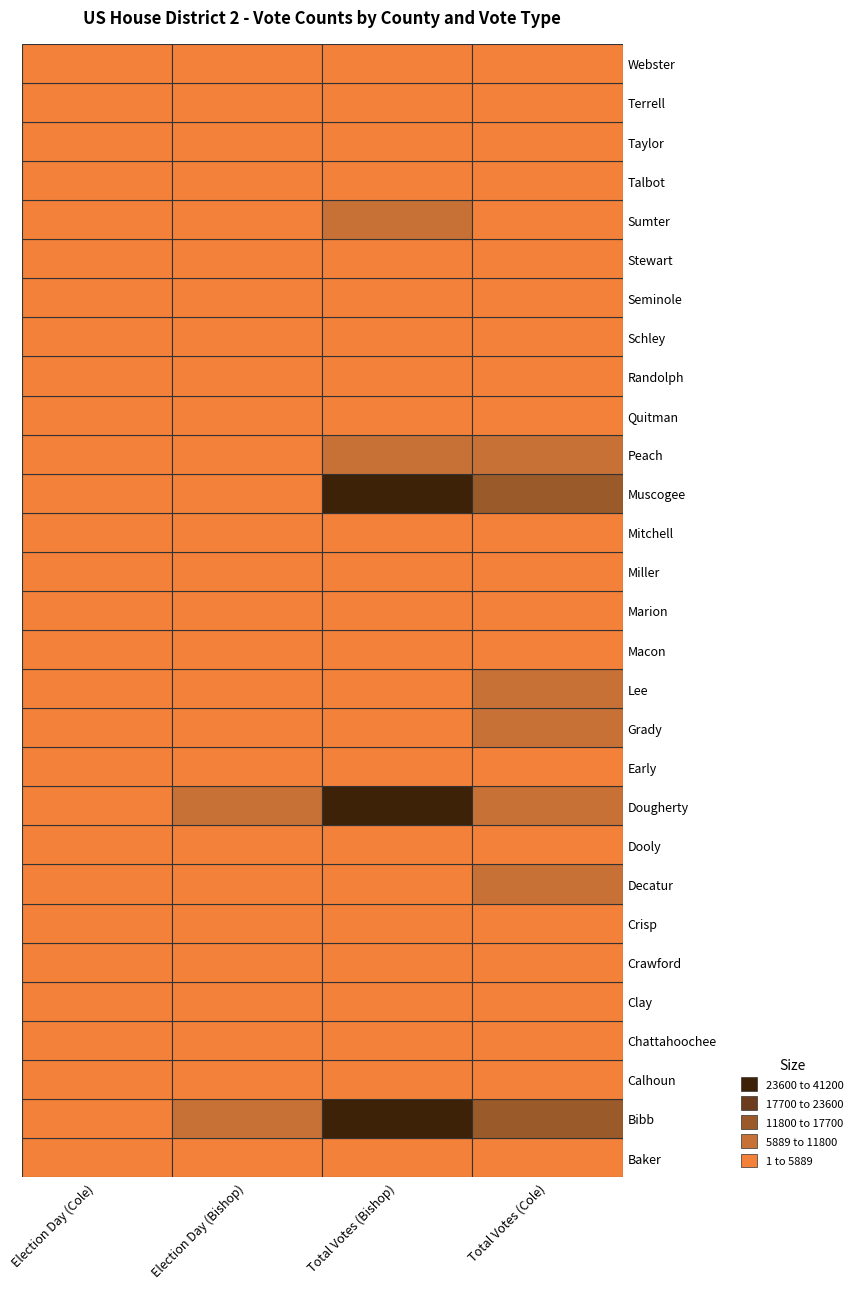

What is the sum of the Grady values at 0 and 2?

5785